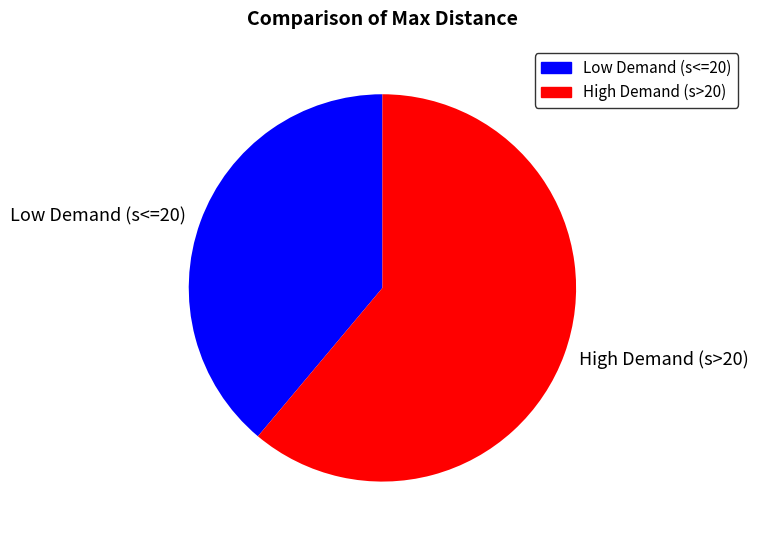

True or false: Low Demand (s<=20) accounts for 39% of the total.

True